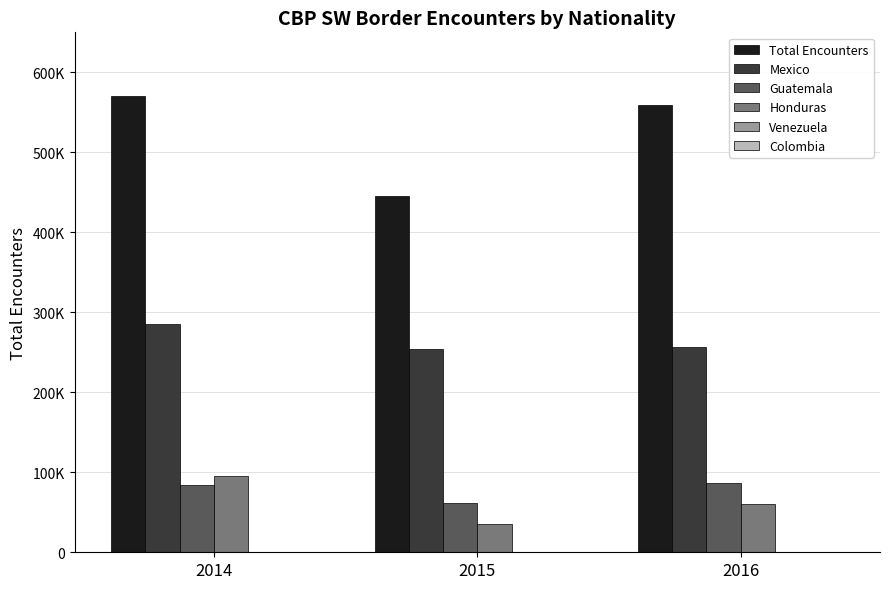

Where does the Venezuela series first go above 163?

2016